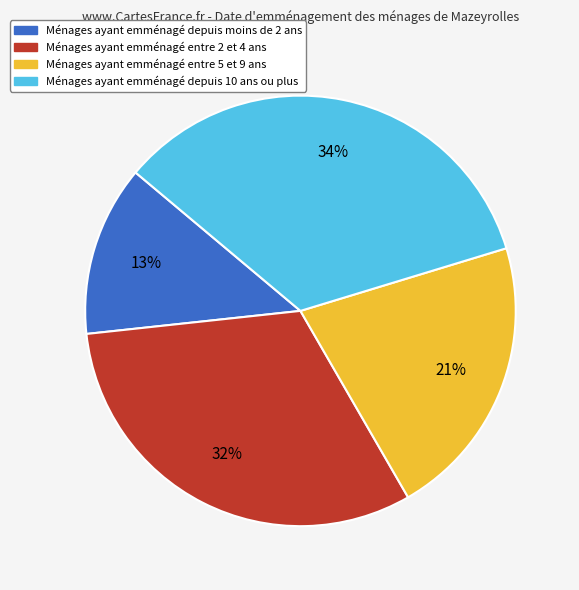

Is there any slice that represents more than half of the pie?

No